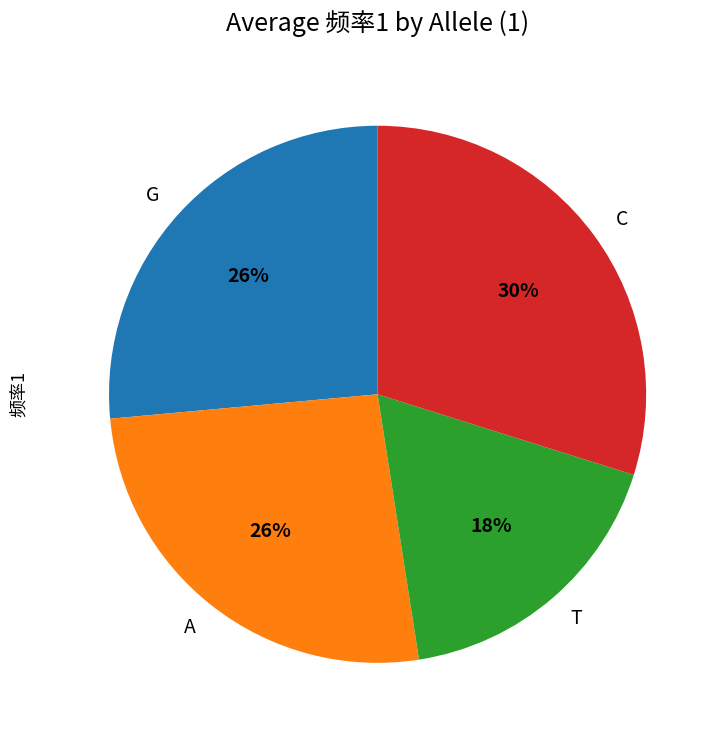

Is T the majority of the pie?

No